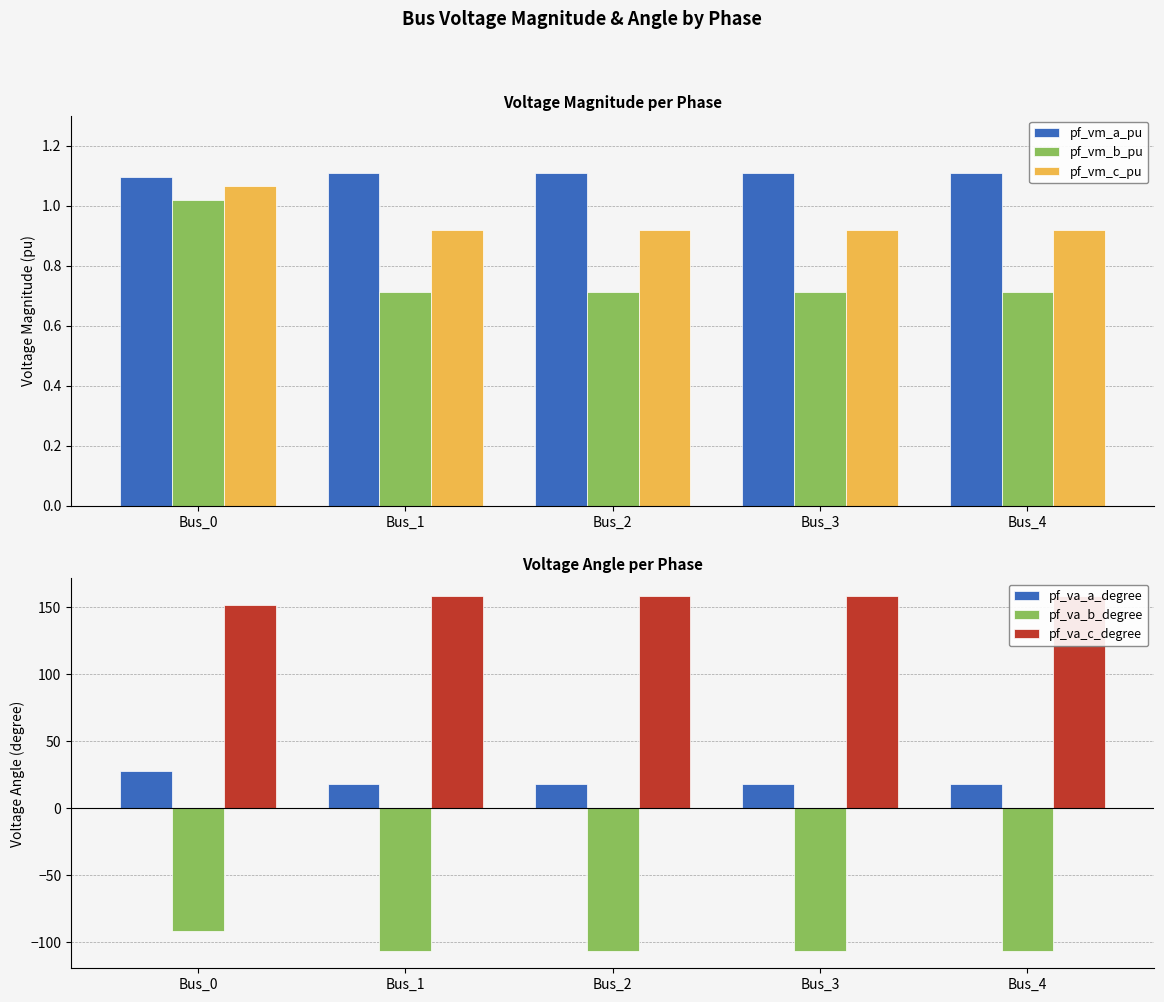

At which label is pf_va_c_degree closest to 154?

Bus_0